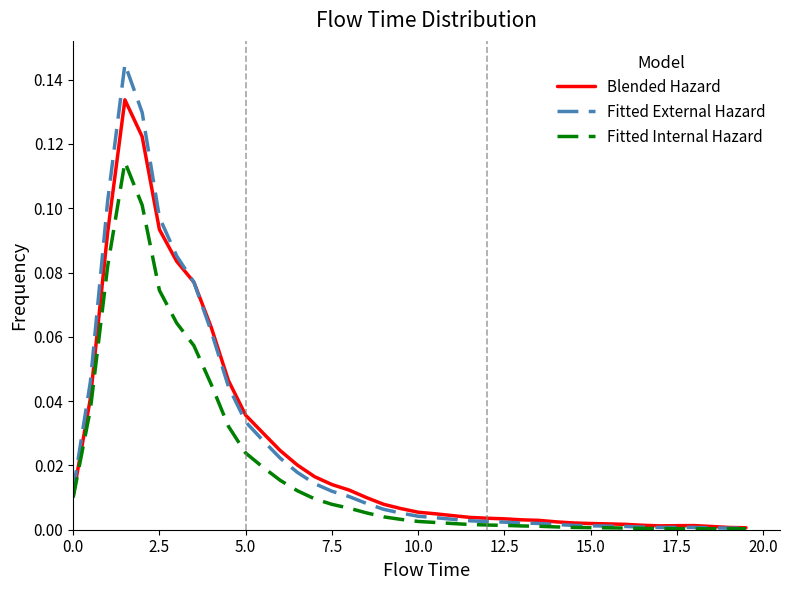

Rank the series by their maximum value, from lowest to highest.

Fitted Internal Hazard, Blended Hazard, Fitted External Hazard